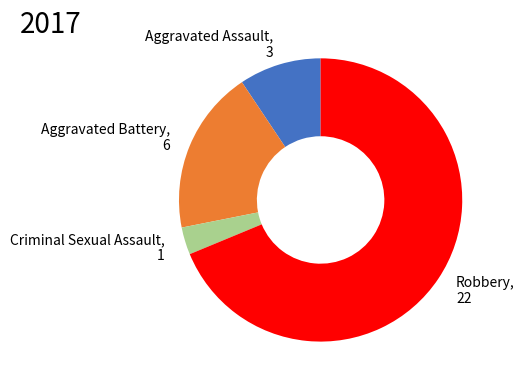

What is the smallest slice in the pie chart?

Criminal Sexual Assault